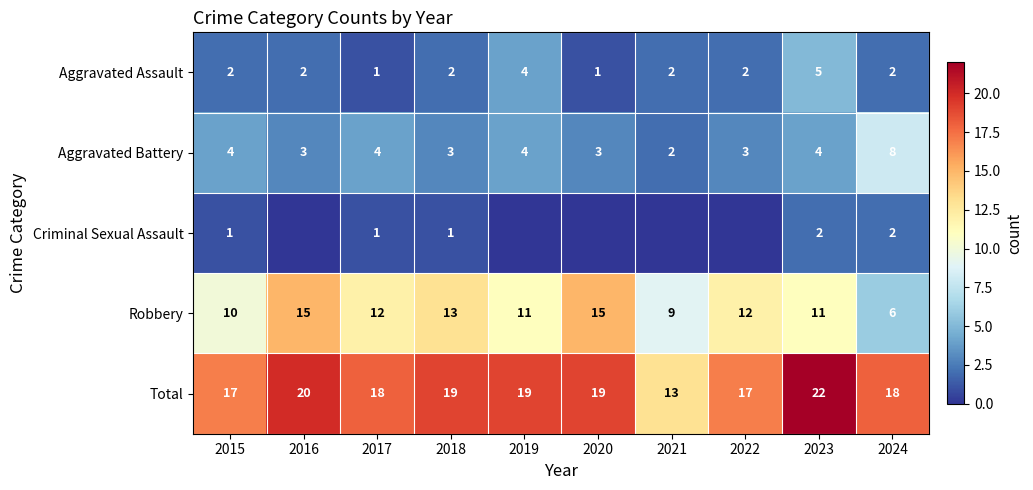

Is the value of Aggravated Battery at 2019 greater than the value of Robbery at 2021?

No